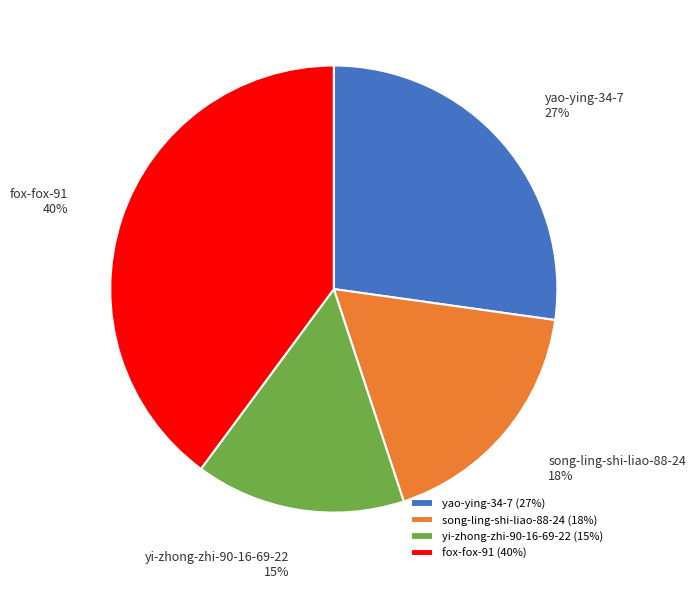

Is yi-zhong-zhi-90-16-69-22 the majority of the pie?

No